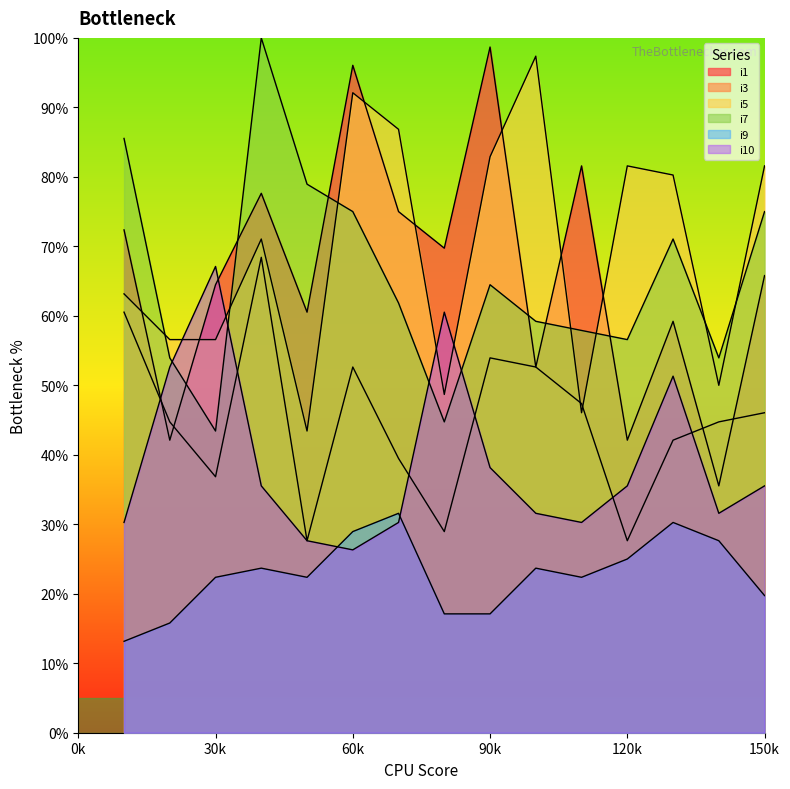

What is the greatest value displayed?

100.0